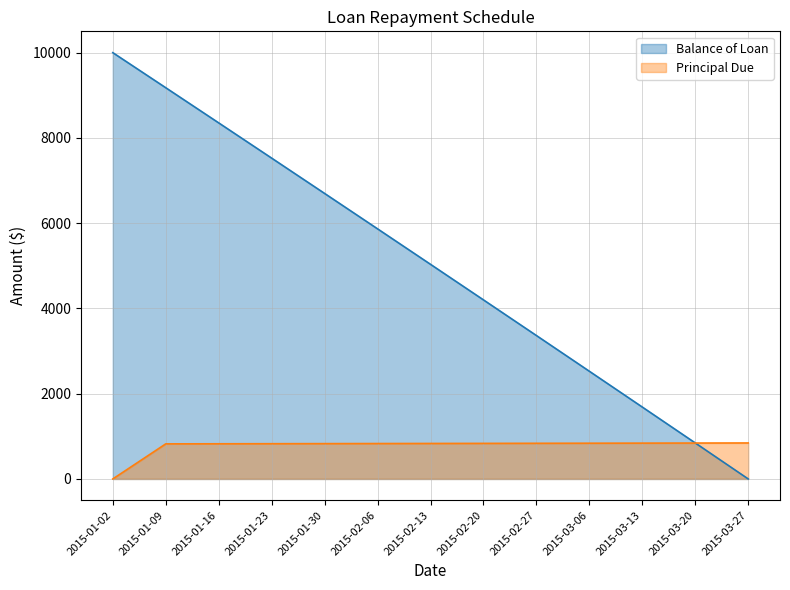

Reading right to left, what are all the values shown in this chart?

Balance of Loan: 2015-03-27=0.0	2015-03-20=843.9	2015-03-13=1685.9	2015-03-06=2526.0	2015-02-27=3364.1	2015-02-20=4200.3	2015-02-13=5034.6	2015-02-06=5866.9	2015-01-30=6697.3	2015-01-23=7525.9	2015-01-16=8352.5	2015-01-09=9177.2	2015-01-02=10000.0
Principal Due: 2015-03-27=843.9	2015-03-20=842.0	2015-03-13=840.1	2015-03-06=838.1	2015-02-27=836.2	2015-02-20=834.3	2015-02-13=832.4	2015-02-06=830.4	2015-01-30=828.5	2015-01-23=826.6	2015-01-16=824.7	2015-01-09=822.8	2015-01-02=0.0